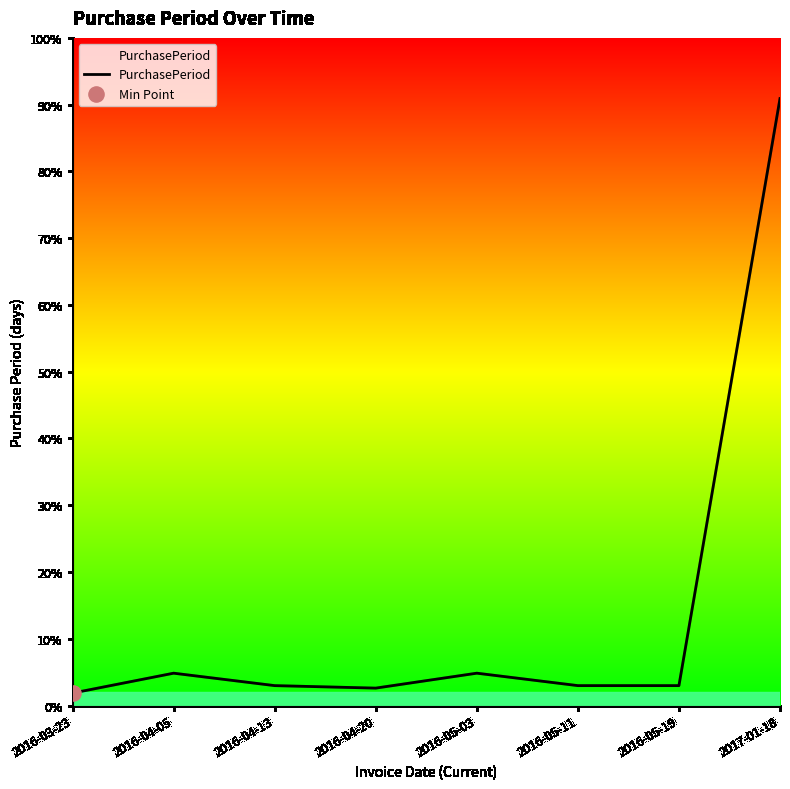

Between 2017-01-18 and 2016-05-11, which is larger?

2017-01-18